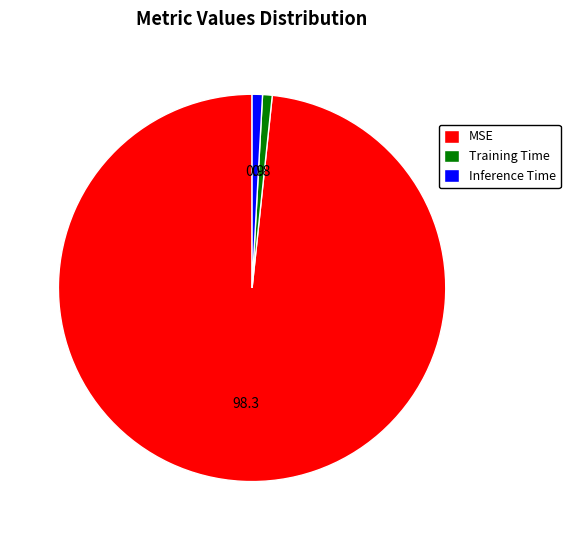

Is the sum of Inference Time and MSE greater than half?

Yes